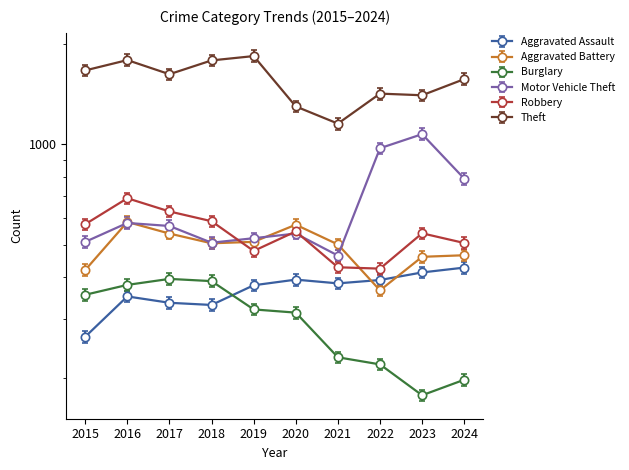

Reading left to right, what are all the values shown in this chart?

Aggravated Assault: 2015=265.0	2016=350.0	2017=335.0	2018=330.0	2019=378.0	2020=393.0	2021=383.0	2022=392.0	2023=413.0	2024=427.0
Aggravated Battery: 2015=436.8	2016=608.4	2017=561.6	2018=525.2	2019=530.4	2020=597.0	2021=521.0	2022=379.6	2023=478.4	2024=483.6
Burglary: 2015=354.0	2016=379.0	2017=395.0	2018=389.0	2019=320.0	2020=313.0	2021=230.0	2022=219.0	2023=177.0	2024=197.0
Motor Vehicle Theft: 2015=510.0	2016=581.0	2017=569.0	2018=507.0	2019=523.0	2020=540.0	2021=464.0	2022=973.0	2023=1072.0	2024=789.0
Robbery: 2015=576.0	2016=689.0	2017=629.0	2018=588.0	2019=479.0	2020=548.0	2021=428.0	2022=424.0	2023=541.0	2024=506.0
Theft: 2015=1664.0	2016=1787.0	2017=1621.0	2018=1783.0	2019=1837.0	2020=1298.0	2021=1153.0	2022=1418.0	2023=1402.0	2024=1567.0